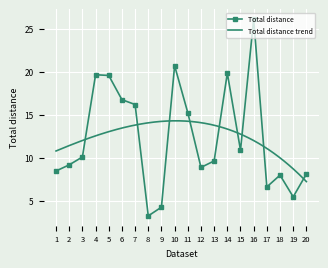

What is the greatest value displayed?

26.1